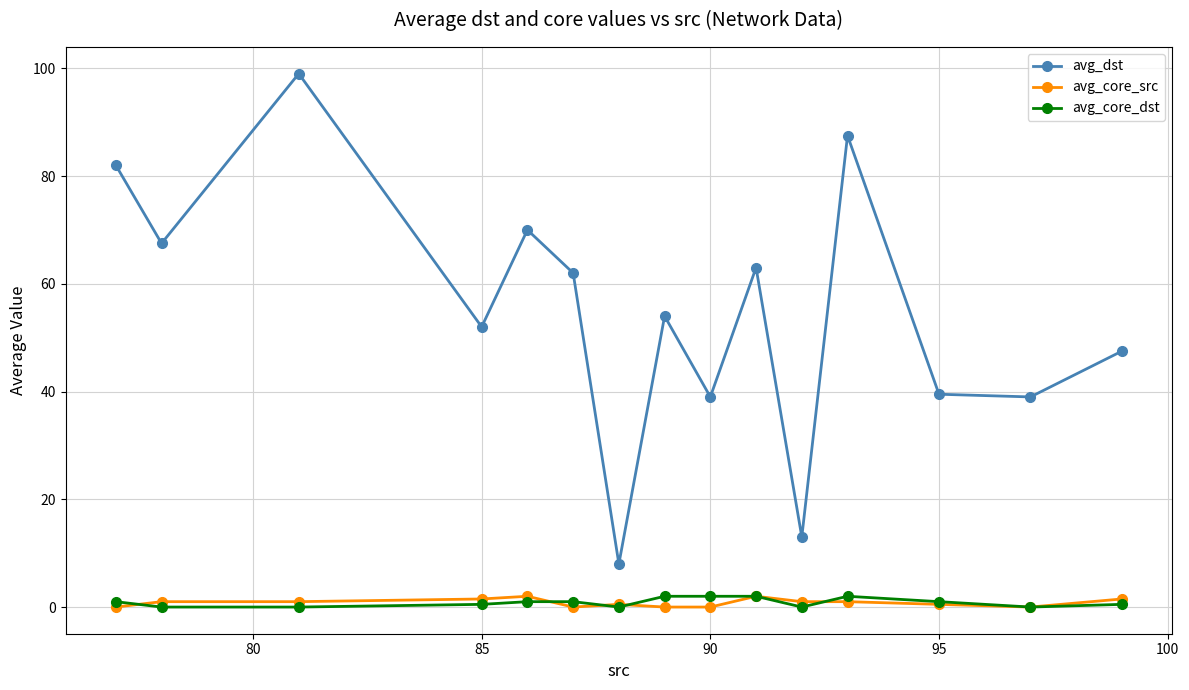

What are all the series names shown in the legend?

avg_dst, avg_core_src, avg_core_dst